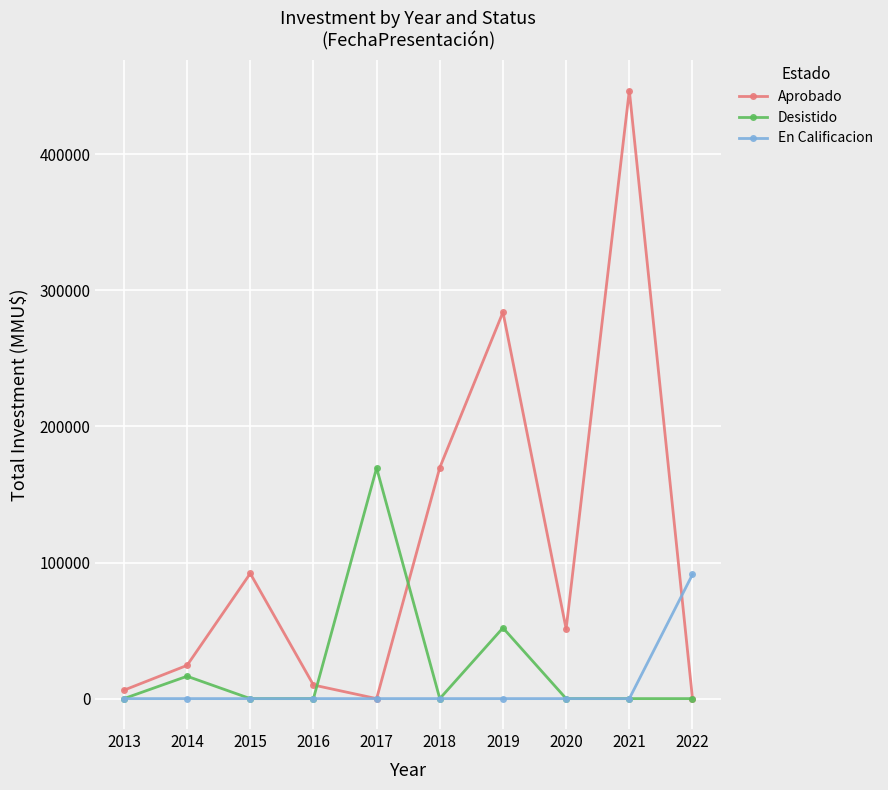

True or false: En Calificacion and Aprobado cross at least once.

True